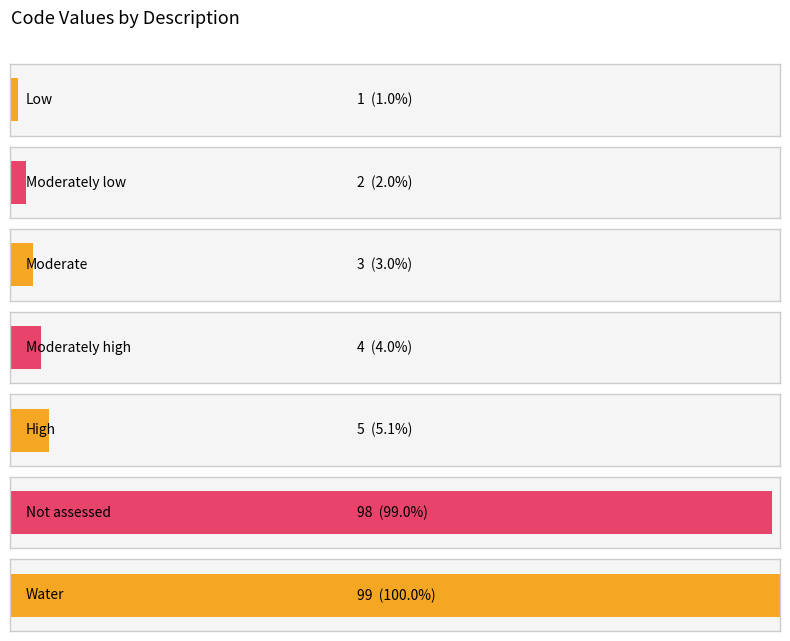

What is the approximate value at Low?

1